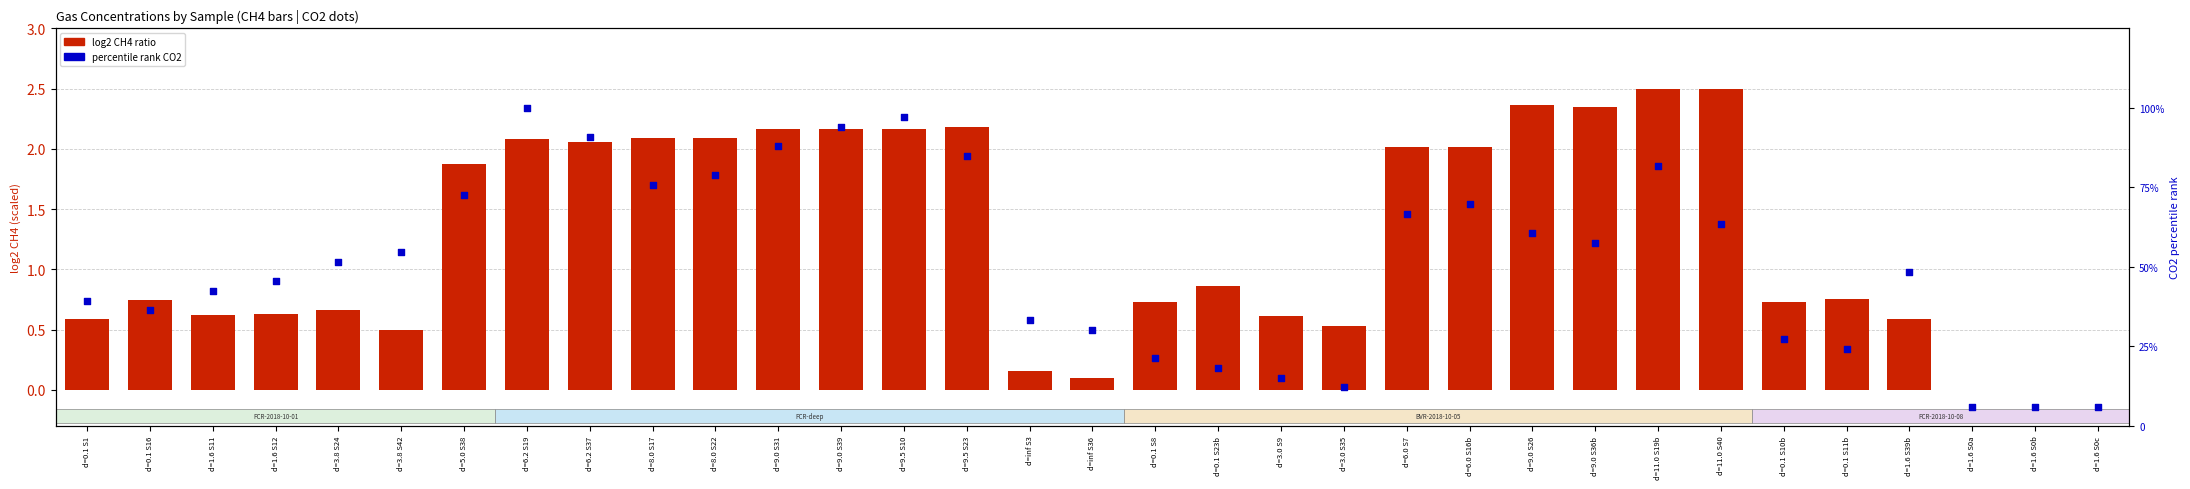

Which series contains the highest Y value?

percentile rank CO2